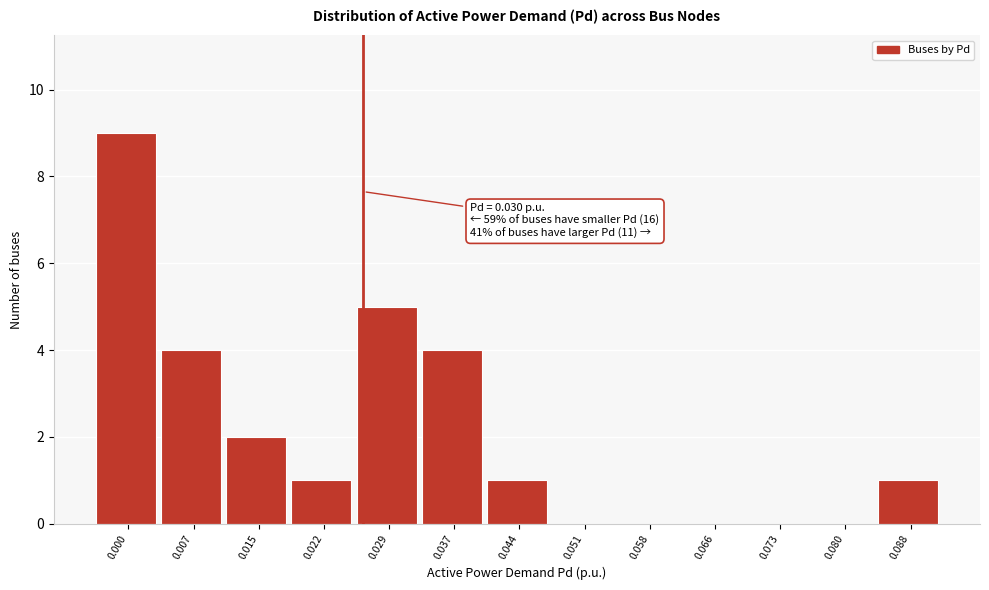

Reading left to right, list all the values displayed in this chart.

0.000=9	0.007=4	0.015=2	0.022=1	0.029=5	0.037=4	0.044=1	0.051=0	0.058=0	0.066=0	0.073=0	0.080=0	0.088=1